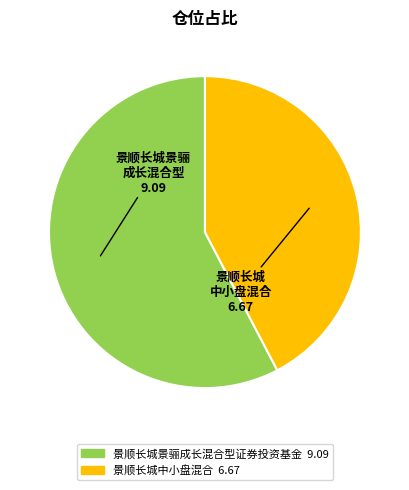

Do 景顺长城中小盘混合 and 景顺长城景骊成长混合型证券投资基金 together represent more than half of the pie?

Yes